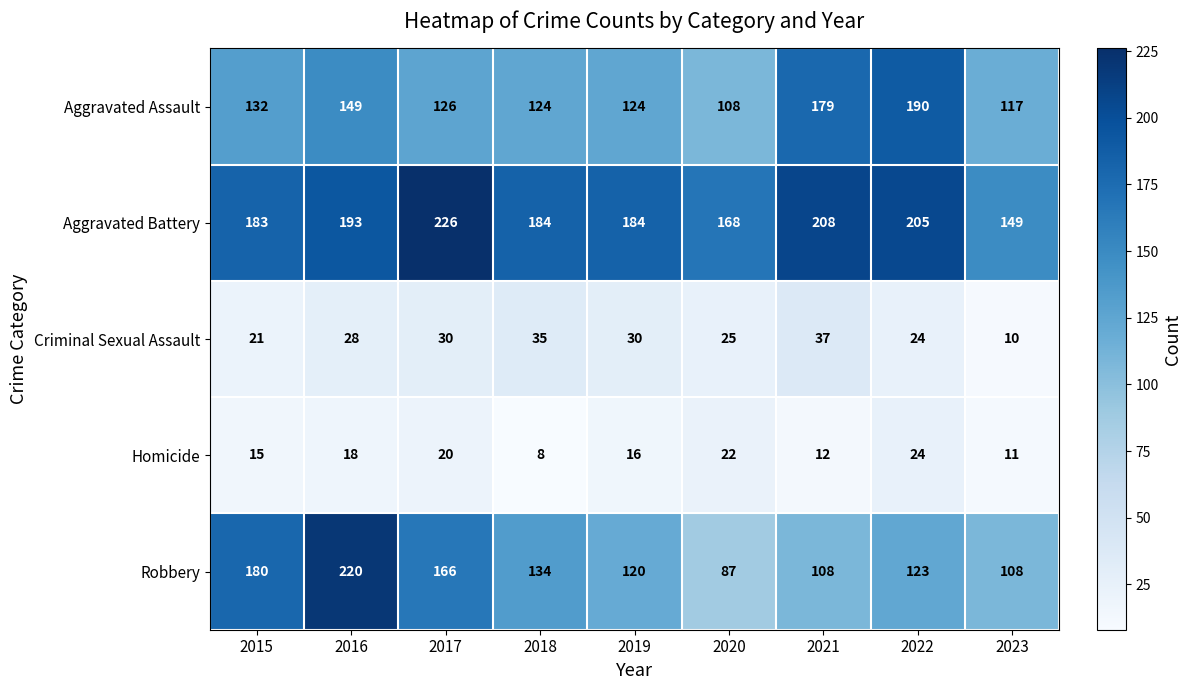

List the series in order of their peak value, lowest first.

Homicide, Criminal Sexual Assault, Aggravated Assault, Robbery, Aggravated Battery